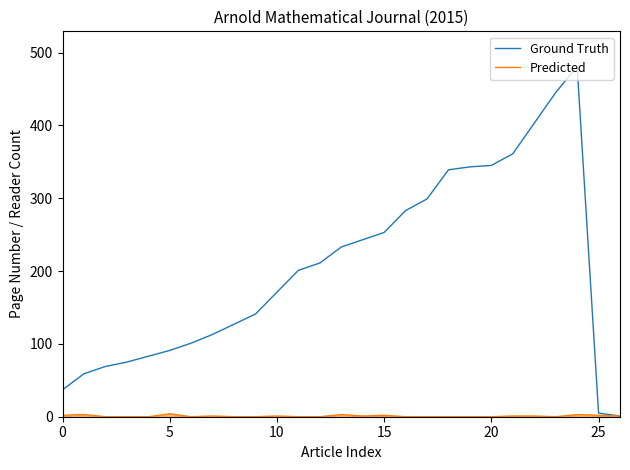

Which series has the largest range (max minus min)?

Ground Truth